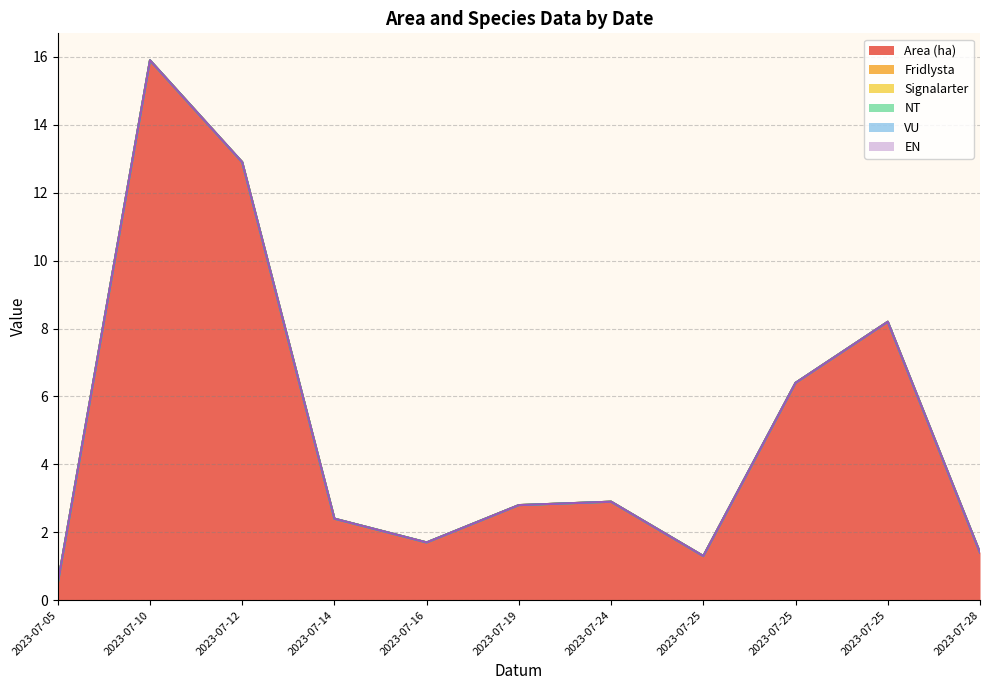

True or false: NT and EN cross at least once.

False